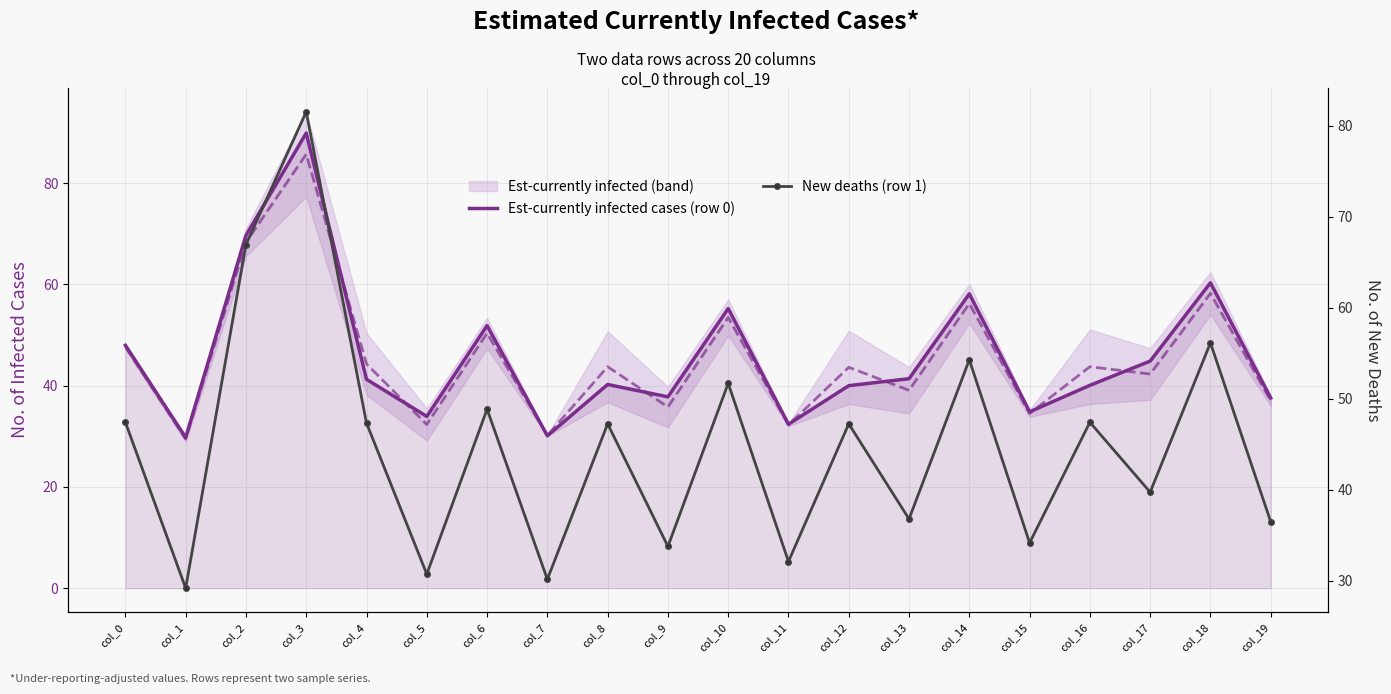

At which category is the sum across all series the highest?

col_3